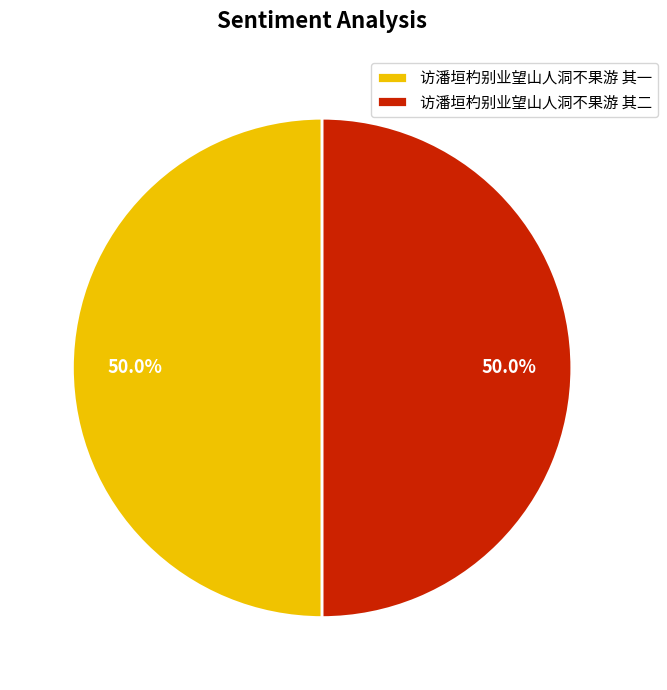

How much of the chart is everything except 访潘垣杓别业望山人洞不果游 其二?

50.0%